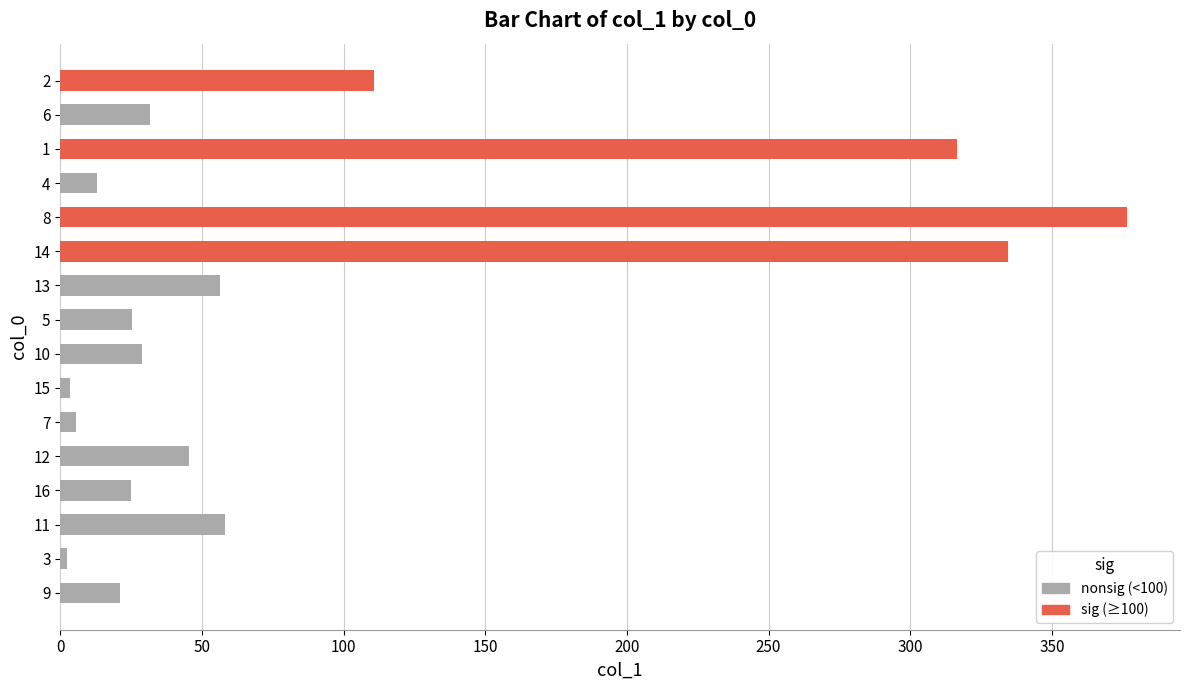

How many data points are above 31?

8